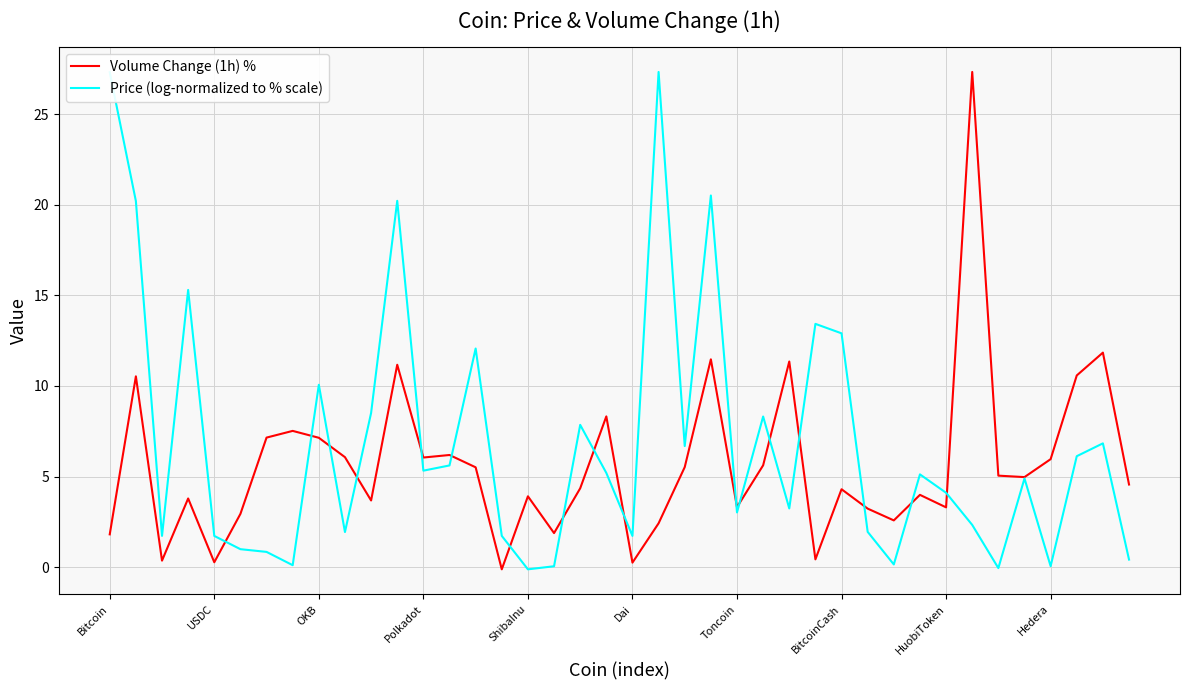

Rank the series by their average value, from lowest to highest.

Volume Change (1h) %, Price (log-normalized to % scale)